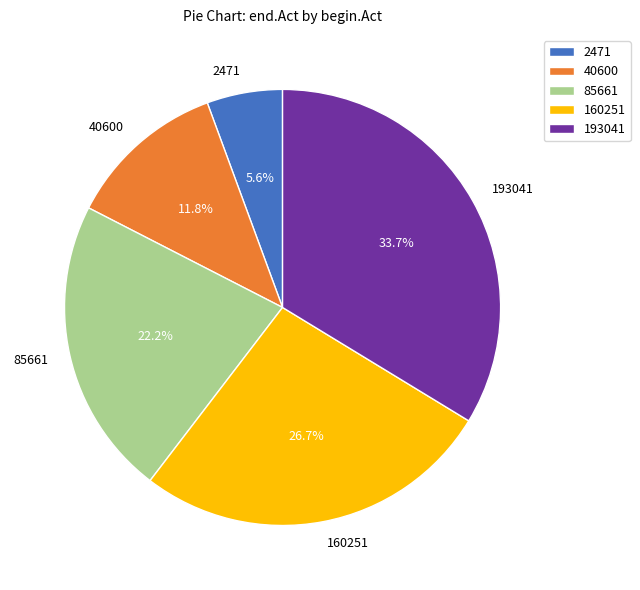

What is the largest slice in the pie chart?

193041